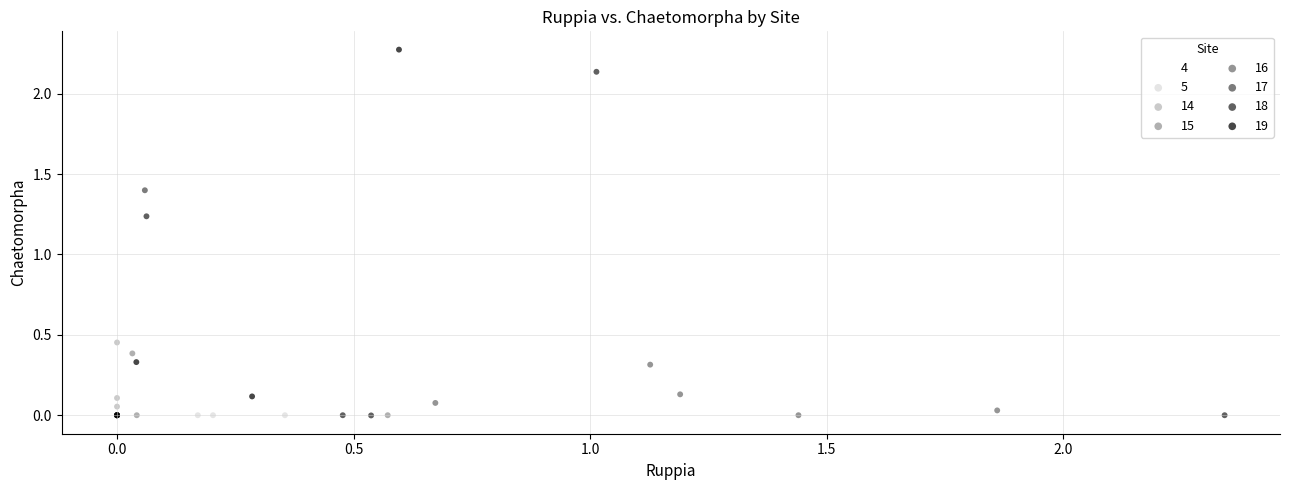

What are all the series names shown in the legend?

4, 5, 14, 15, 16, 17, 18, 19